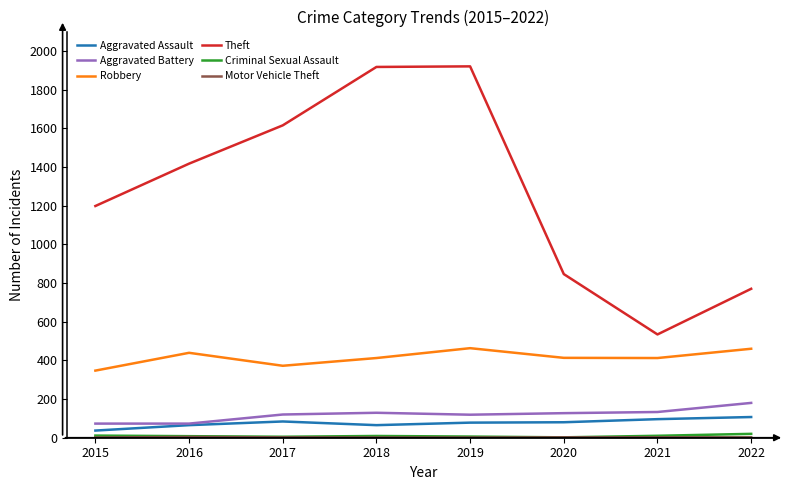

True or false: Aggravated Assault and Robbery intersect in this chart.

False